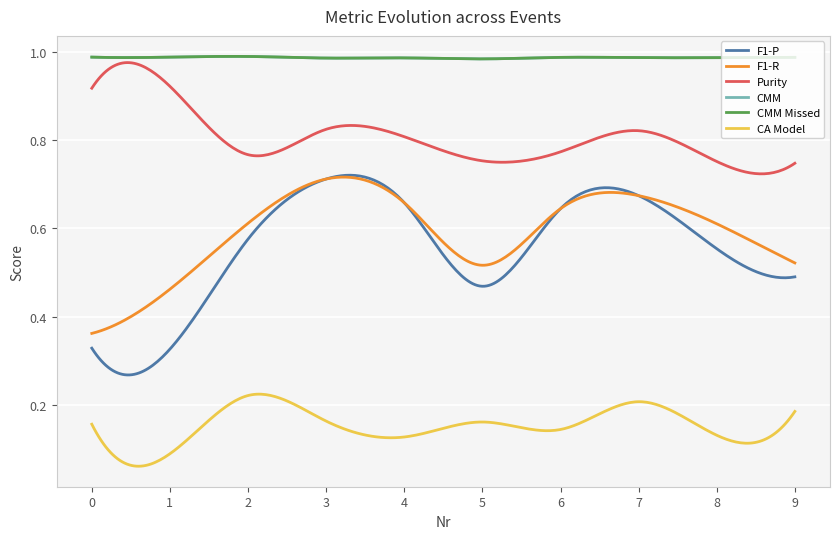

Does the chart display data point markers on the line(s)?

No